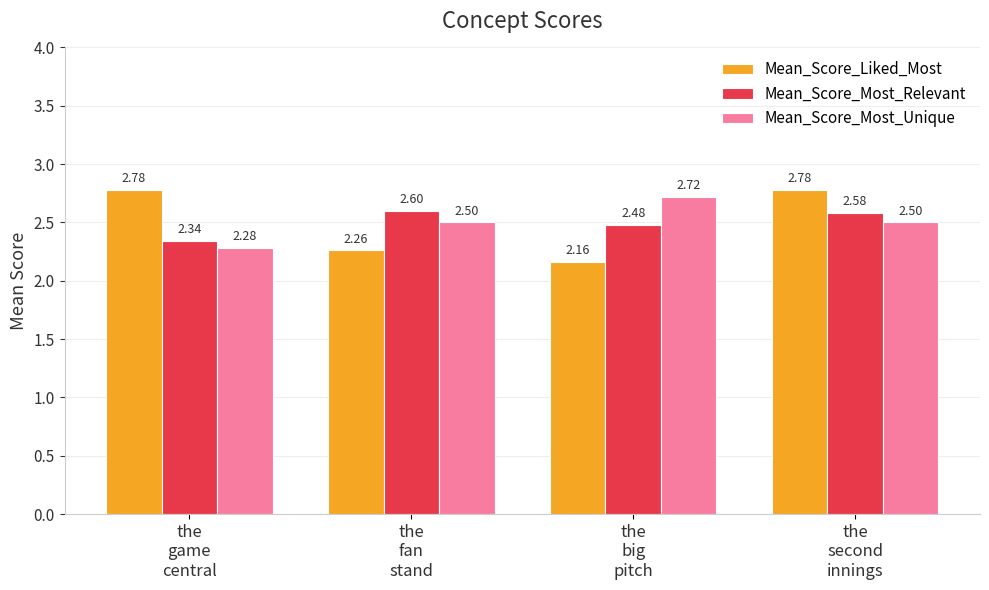

Which series has the widest spread of values?

Mean_Score_Liked_Most